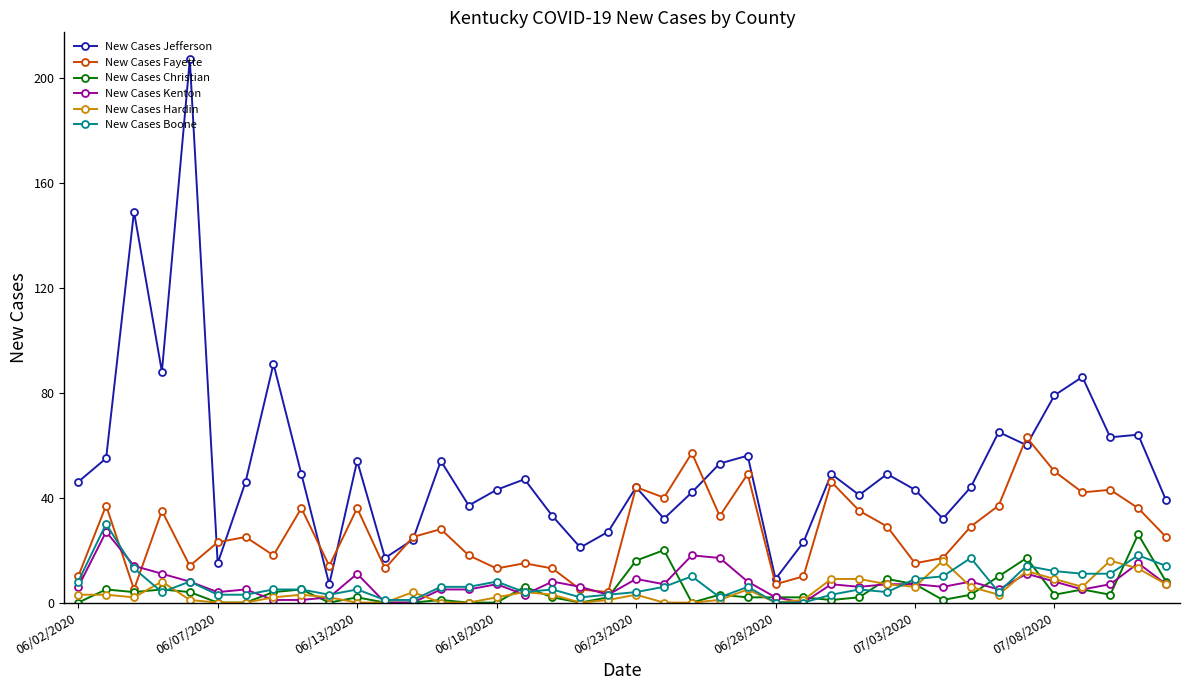

Which series has the largest total across all categories?

New Cases Jefferson